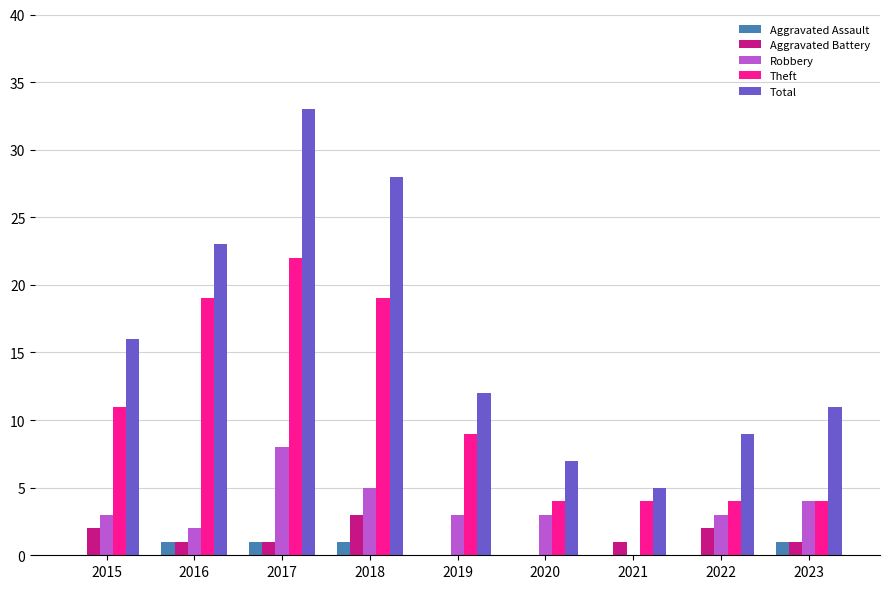

Which label corresponds to the largest value in the chart?

2017